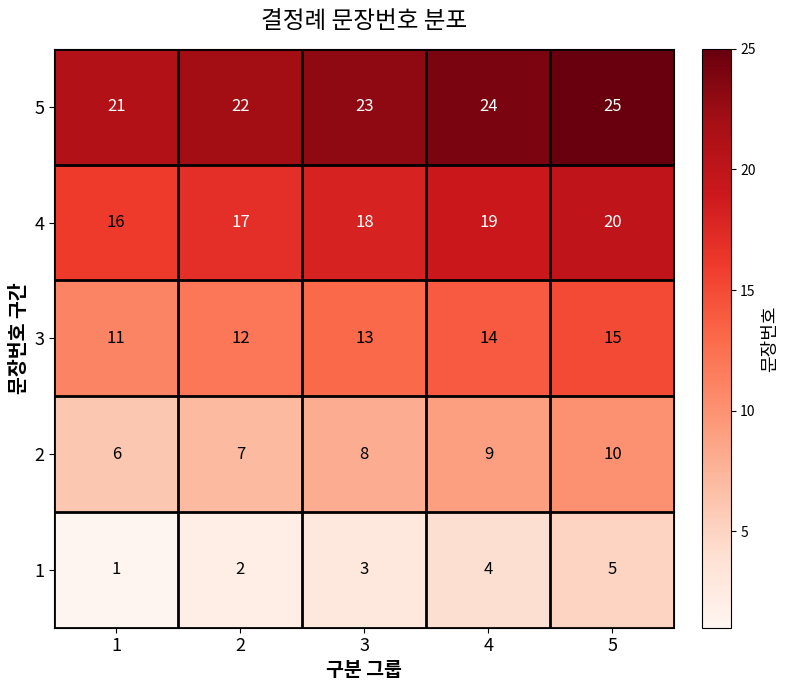

List the series in order of their overall mean, lowest first.

1, 2, 3, 4, 5